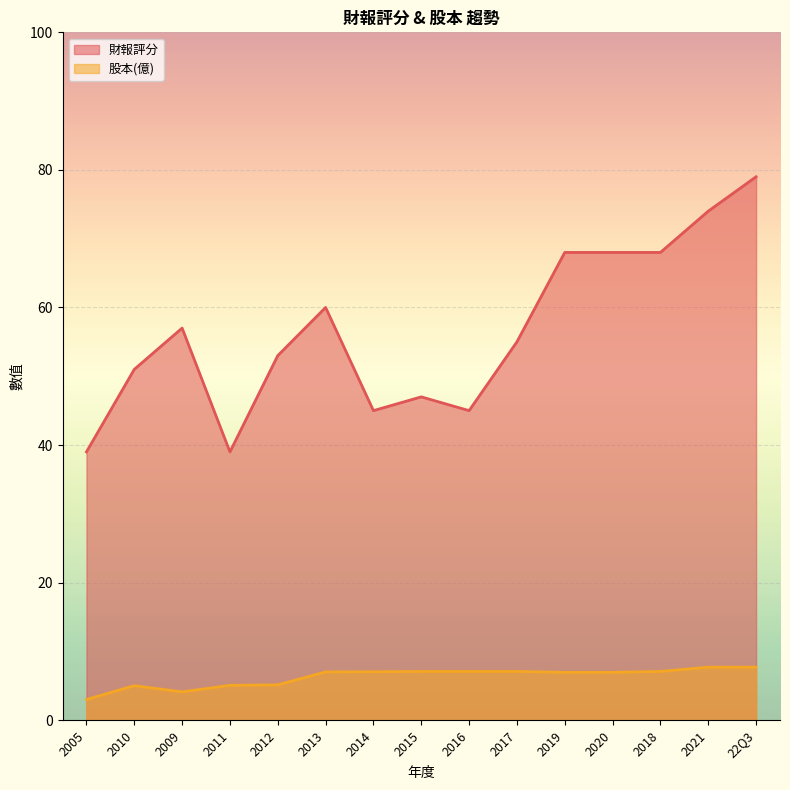

How many data points in 財報評分 are above 55?

7